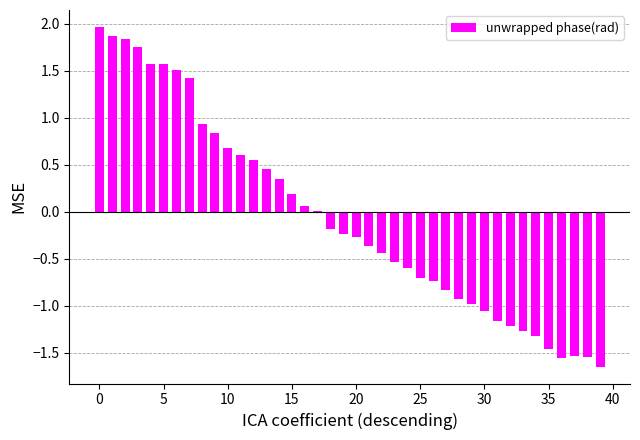

What is the sum of all values?

-2.4